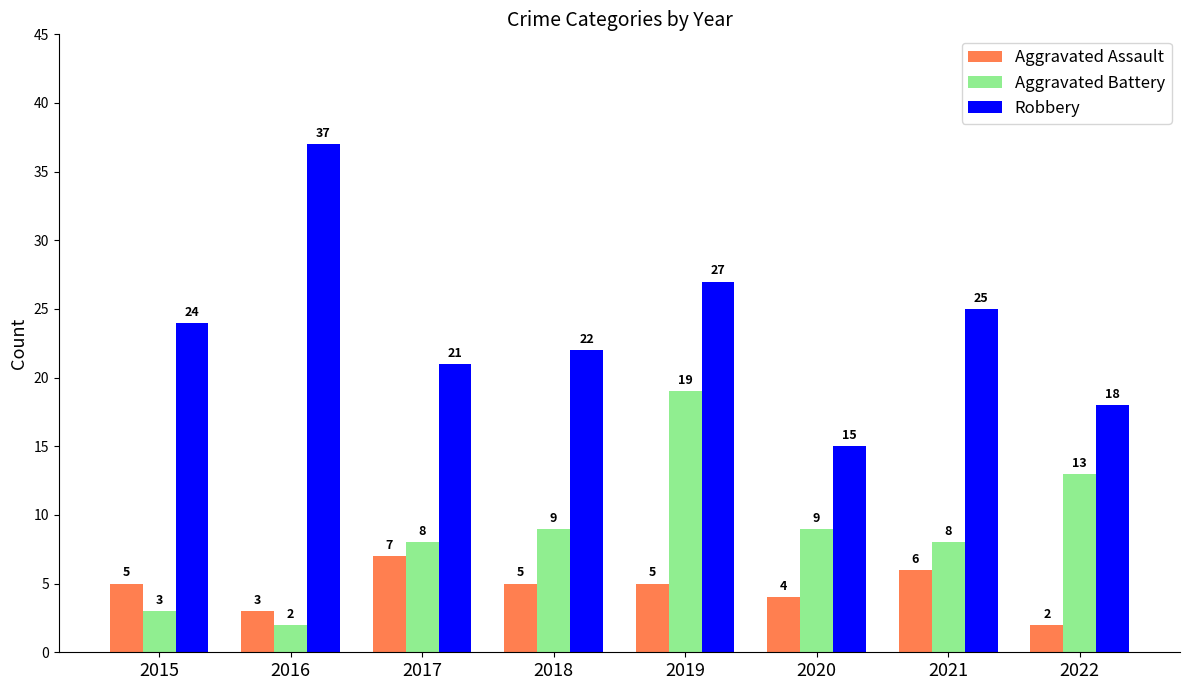

Which series has the largest total across all categories?

Robbery